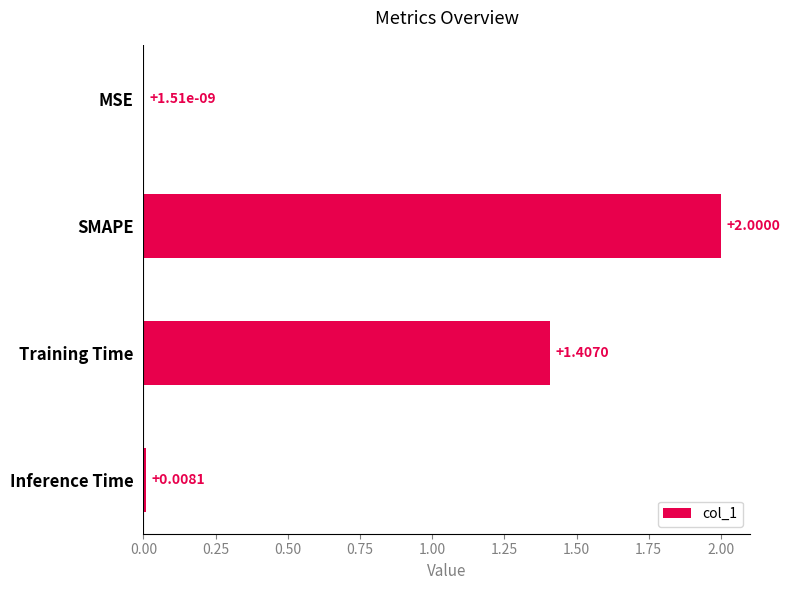

Where is the data nearest to the value 1?

Training Time